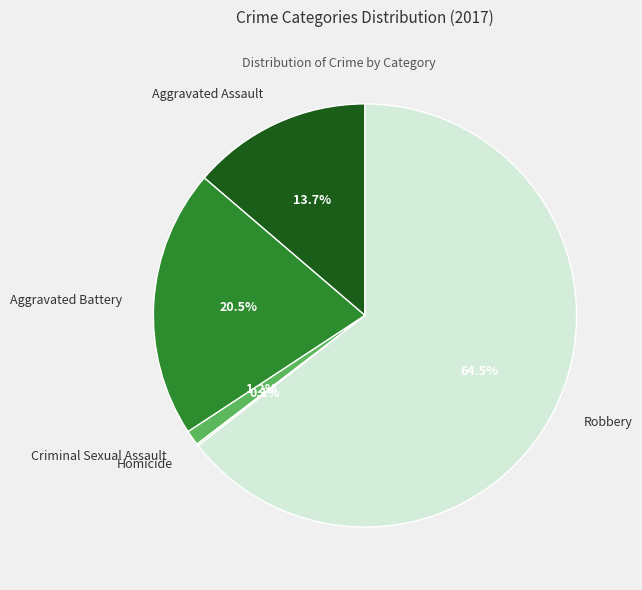

What percentage is the Criminal Sexual Assault slice, to the nearest percent?

1%